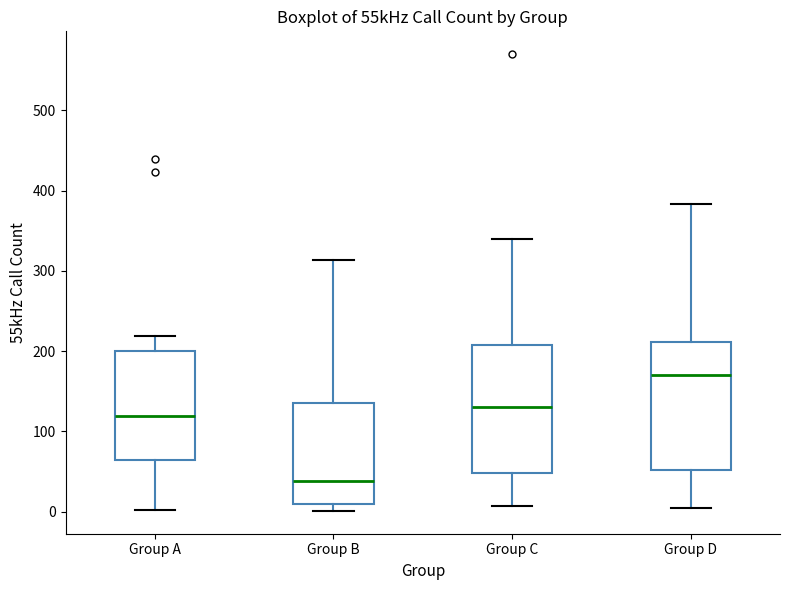

Reading left to right, transcribe this box plot: for each box, give where its median line is, the range the box spans, and where its two whiskers end, as read against the y-axis. The values are not printed on the chart, so give them approximately, as read against the axis.

Group A: median 120, box 60 to 200, whiskers 0 to 220
Group B: median 40, box 10 to 140, whiskers 0 to 310
Group C: median 130, box 50 to 210, whiskers 10 to 340
Group D: median 170, box 50 to 210, whiskers 0 to 380